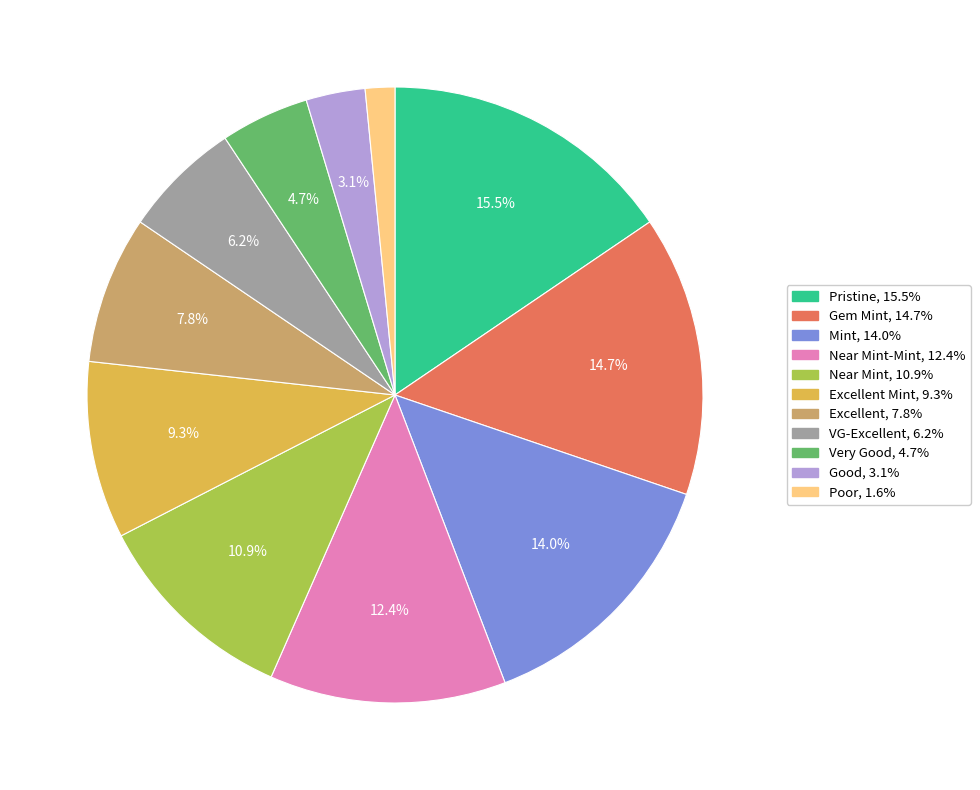

Is there any slice that represents more than half of the pie?

No